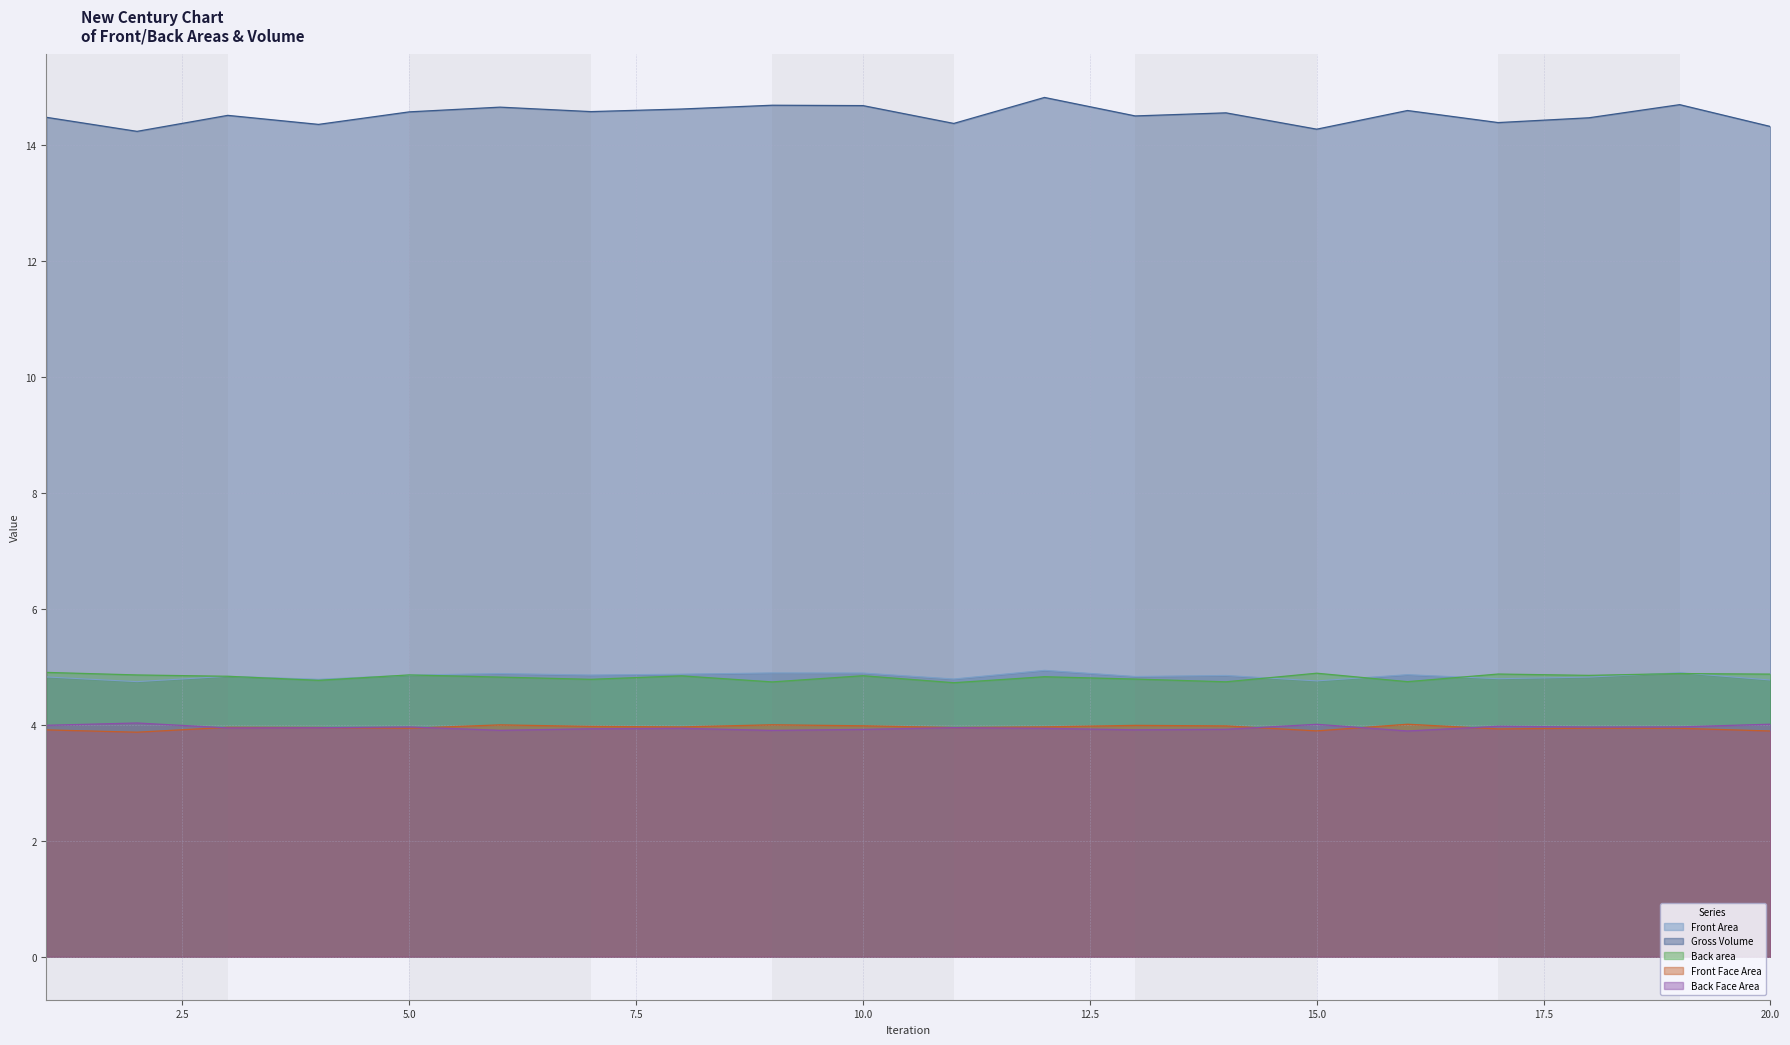

At which category does Front Face Area reach its first local valley?

2